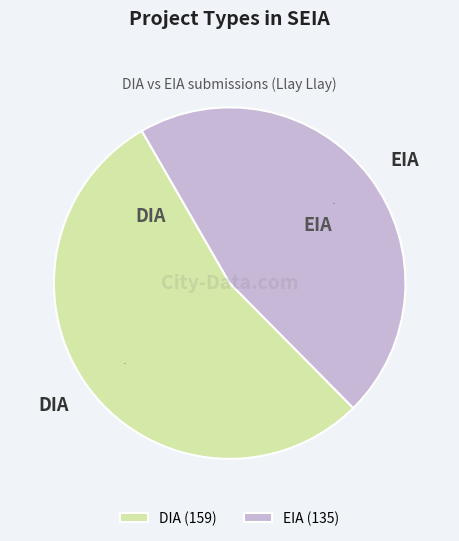

To the nearest percent, what is the difference between the largest and smallest slice percentages?

8%